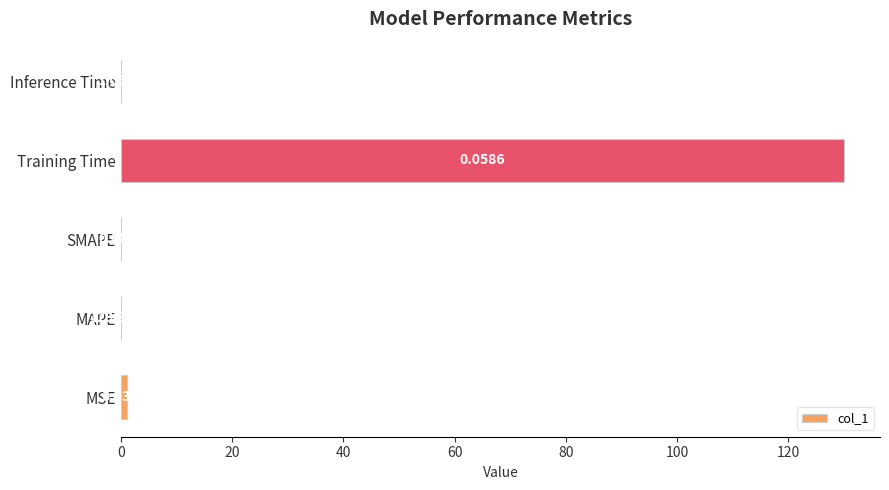

What is the average value?

26.2